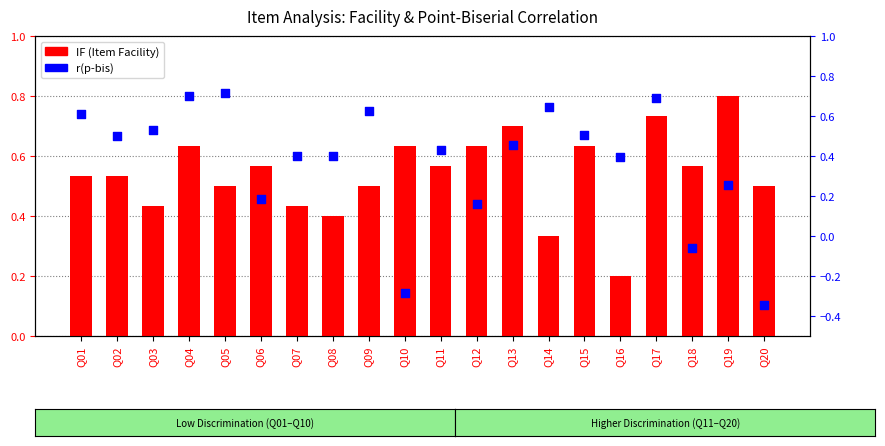

Which series contains the highest Y value?

IF (Item Facility)